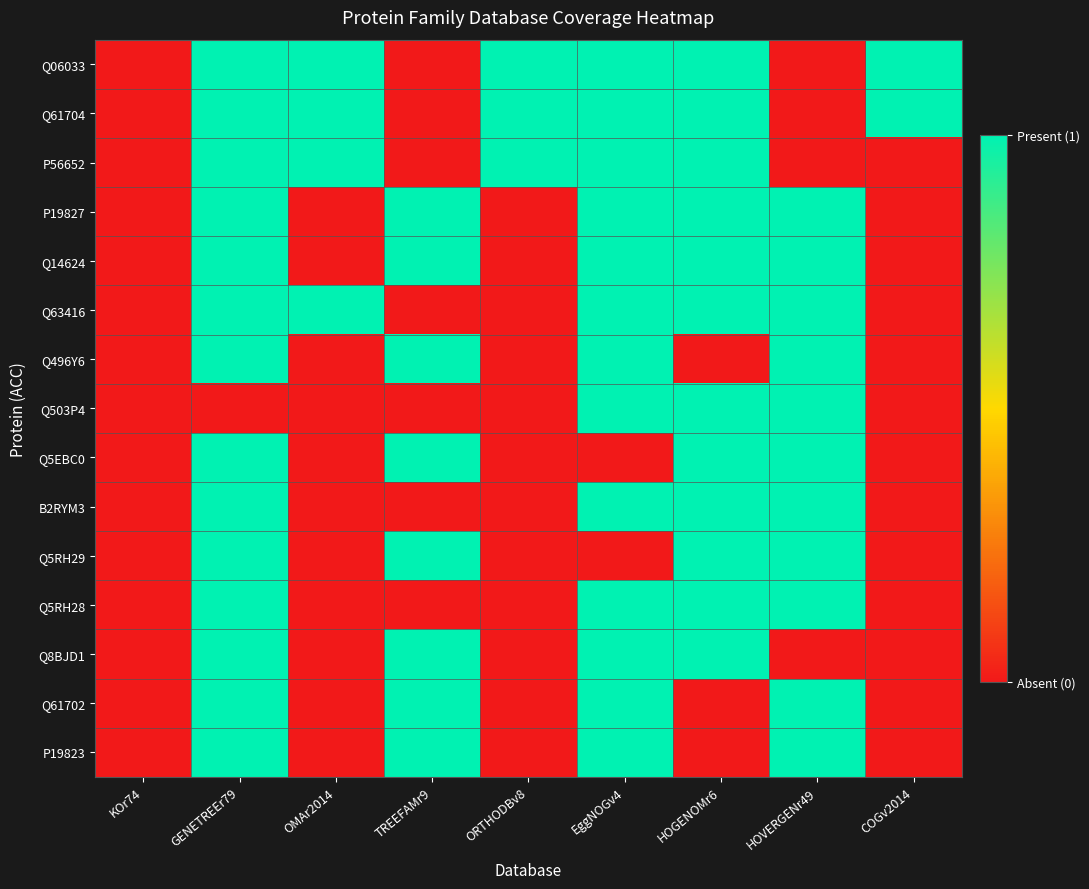

Reading left to right, transcribe all the data shown in this chart.

Q06033: KOr74=0	GENETREEr79=1	OMAr2014=1	TREEFAMr9=0	ORTHODBv8=1	EggNOGv4=1	HOGENOMr6=1	HOVERGENr49=0	COGv2014=1
Q61704: KOr74=0	GENETREEr79=1	OMAr2014=1	TREEFAMr9=0	ORTHODBv8=1	EggNOGv4=1	HOGENOMr6=1	HOVERGENr49=0	COGv2014=1
P56652: KOr74=0	GENETREEr79=1	OMAr2014=1	TREEFAMr9=0	ORTHODBv8=1	EggNOGv4=1	HOGENOMr6=1	HOVERGENr49=0	COGv2014=0
P19827: KOr74=0	GENETREEr79=1	OMAr2014=0	TREEFAMr9=1	ORTHODBv8=0	EggNOGv4=1	HOGENOMr6=1	HOVERGENr49=1	COGv2014=0
Q14624: KOr74=0	GENETREEr79=1	OMAr2014=0	TREEFAMr9=1	ORTHODBv8=0	EggNOGv4=1	HOGENOMr6=1	HOVERGENr49=1	COGv2014=0
Q63416: KOr74=0	GENETREEr79=1	OMAr2014=1	TREEFAMr9=0	ORTHODBv8=0	EggNOGv4=1	HOGENOMr6=1	HOVERGENr49=1	COGv2014=0
Q496Y6: KOr74=0	GENETREEr79=1	OMAr2014=0	TREEFAMr9=1	ORTHODBv8=0	EggNOGv4=1	HOGENOMr6=0	HOVERGENr49=1	COGv2014=0
Q503P4: KOr74=0	GENETREEr79=0	OMAr2014=0	TREEFAMr9=0	ORTHODBv8=0	EggNOGv4=1	HOGENOMr6=1	HOVERGENr49=1	COGv2014=0
Q5EBC0: KOr74=0	GENETREEr79=1	OMAr2014=0	TREEFAMr9=1	ORTHODBv8=0	EggNOGv4=0	HOGENOMr6=1	HOVERGENr49=1	COGv2014=0
B2RYM3: KOr74=0	GENETREEr79=1	OMAr2014=0	TREEFAMr9=0	ORTHODBv8=0	EggNOGv4=1	HOGENOMr6=1	HOVERGENr49=1	COGv2014=0
Q5RH29: KOr74=0	GENETREEr79=1	OMAr2014=0	TREEFAMr9=1	ORTHODBv8=0	EggNOGv4=0	HOGENOMr6=1	HOVERGENr49=1	COGv2014=0
Q5RH28: KOr74=0	GENETREEr79=1	OMAr2014=0	TREEFAMr9=0	ORTHODBv8=0	EggNOGv4=1	HOGENOMr6=1	HOVERGENr49=1	COGv2014=0
Q8BJD1: KOr74=0	GENETREEr79=1	OMAr2014=0	TREEFAMr9=1	ORTHODBv8=0	EggNOGv4=1	HOGENOMr6=1	HOVERGENr49=0	COGv2014=0
Q61702: KOr74=0	GENETREEr79=1	OMAr2014=0	TREEFAMr9=1	ORTHODBv8=0	EggNOGv4=1	HOGENOMr6=0	HOVERGENr49=1	COGv2014=0
P19823: KOr74=0	GENETREEr79=1	OMAr2014=0	TREEFAMr9=1	ORTHODBv8=0	EggNOGv4=1	HOGENOMr6=0	HOVERGENr49=1	COGv2014=0